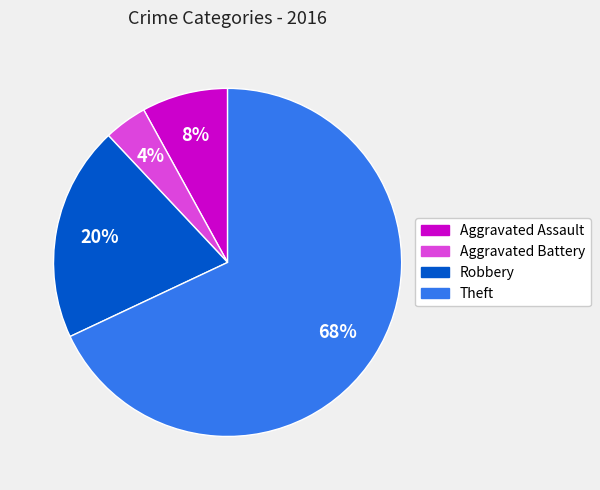

Is there any slice that represents more than half of the pie?

Yes